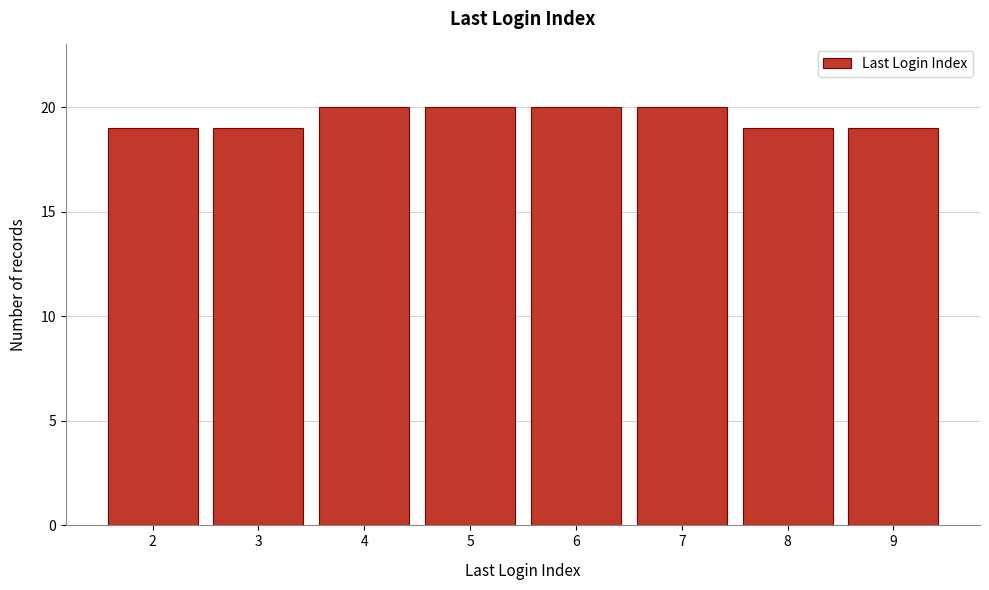

Reading right to left, what are all the values shown in this chart?

19	19	20	20	20	20	19	19